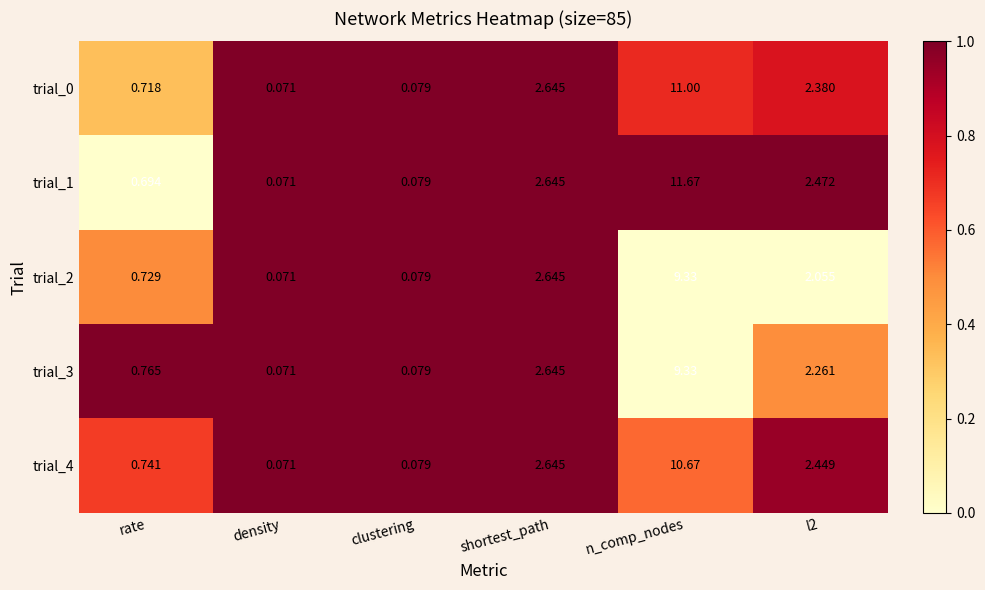

Is the value of trial_4 at clustering greater than the value of trial_0 at rate?

No